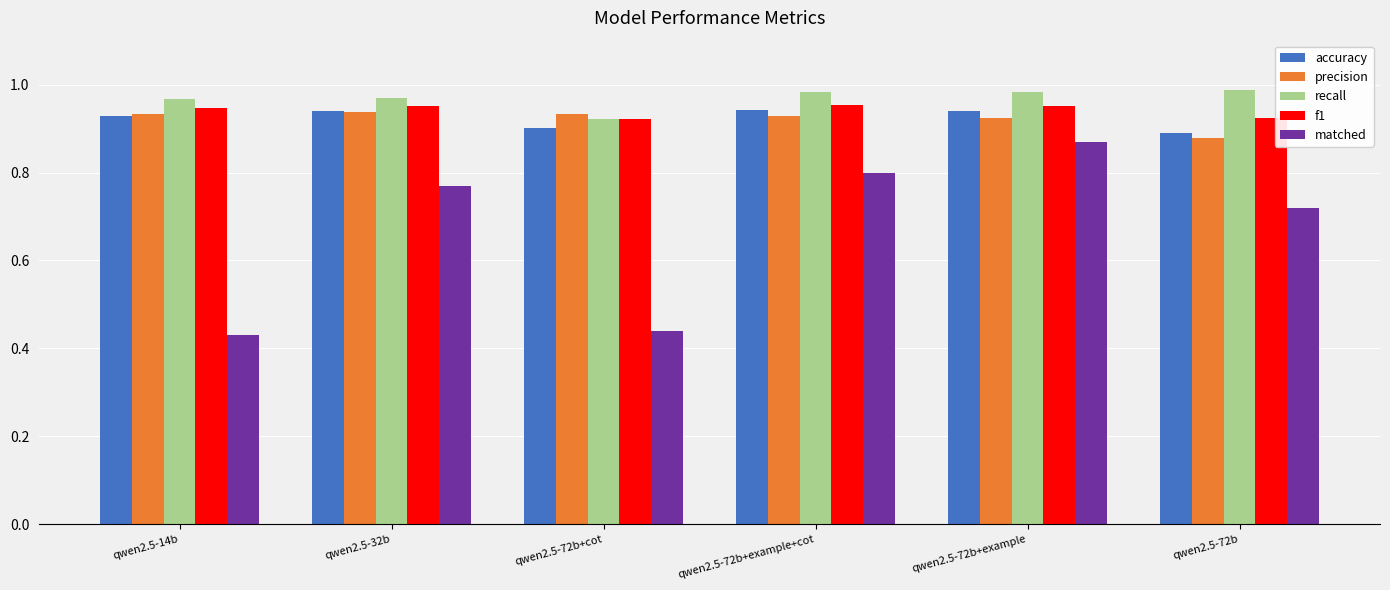

What is the sum of the accuracy values at qwen2.5-72b+example+cot and qwen2.5-14b?

1.9